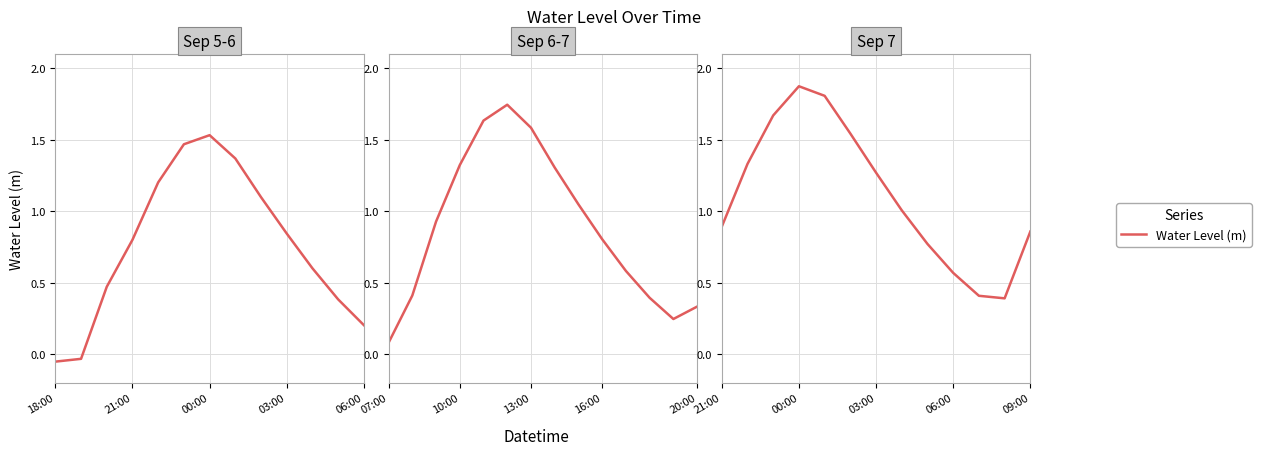

What is the value of the 12th point from the left?

0.4